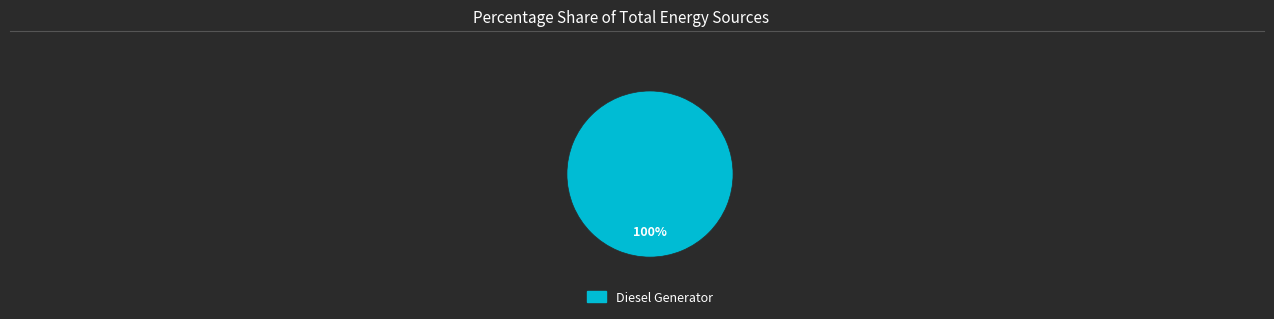

How many slices are in this pie chart?

1